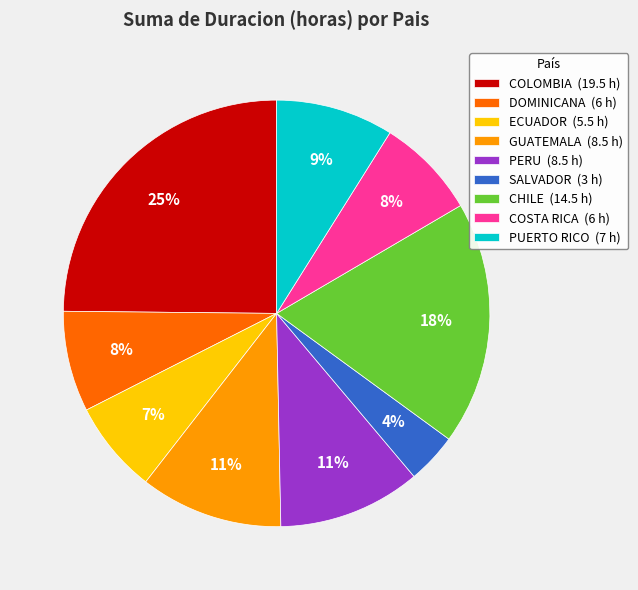

To the nearest percent, what is the difference between the largest and smallest slice percentages?

21%